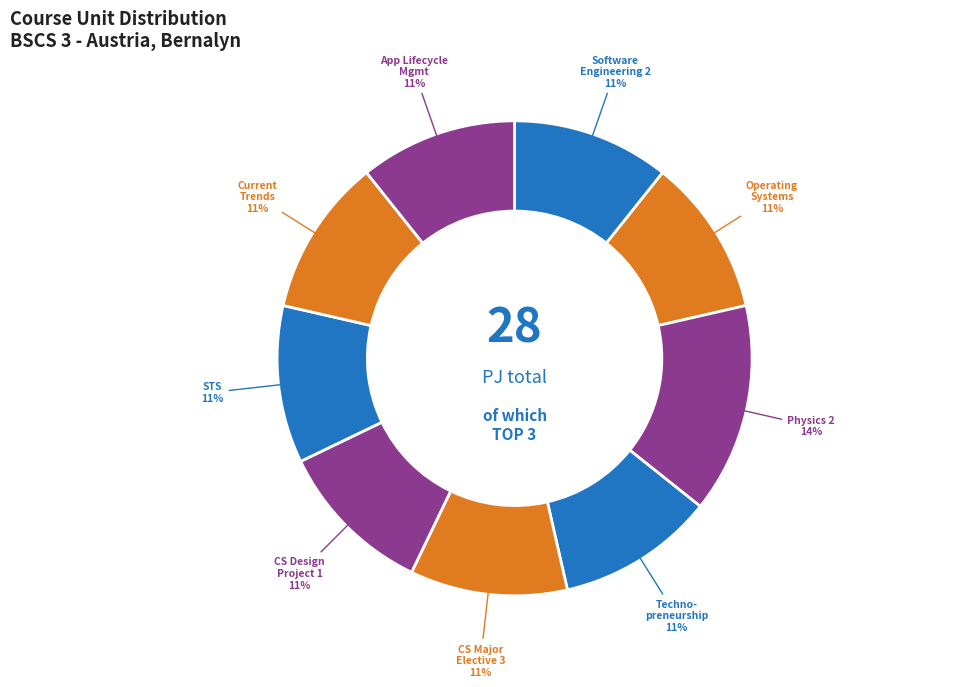

What is the smallest slice in the pie chart?

Software Engineering 2